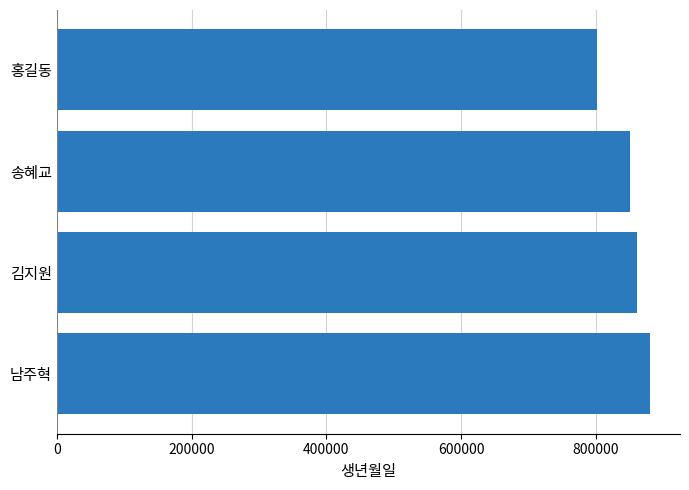

What is the greatest value displayed?

880705